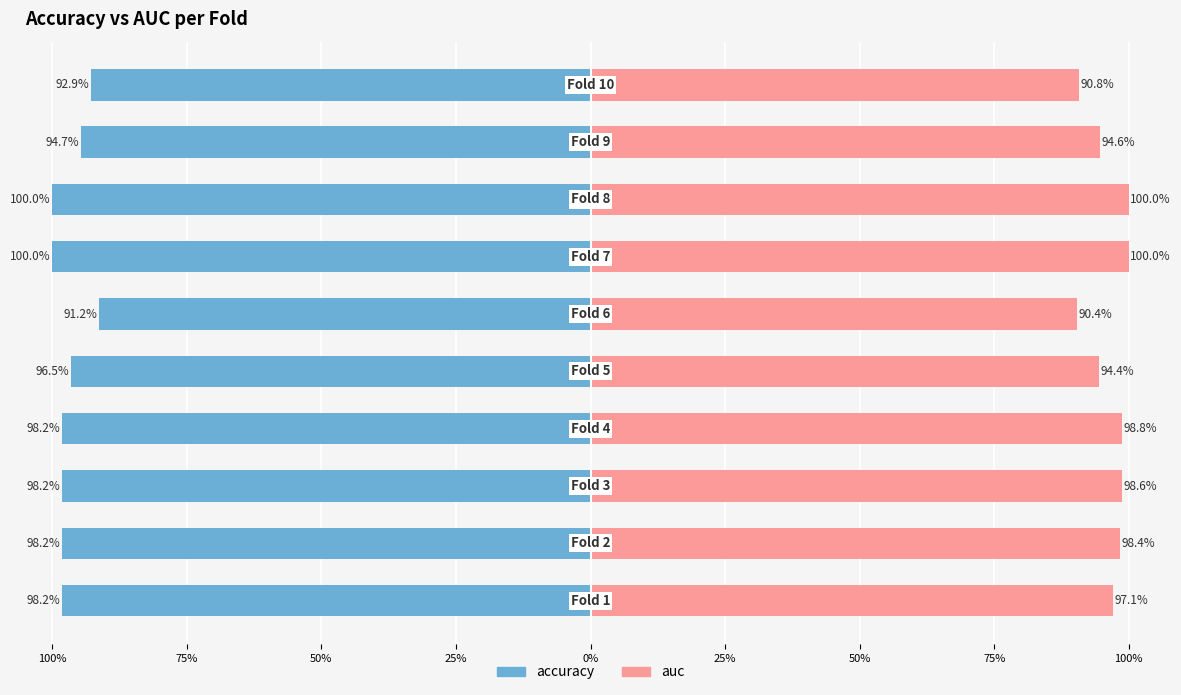

Count the auc values in the range 0 to 1.

10